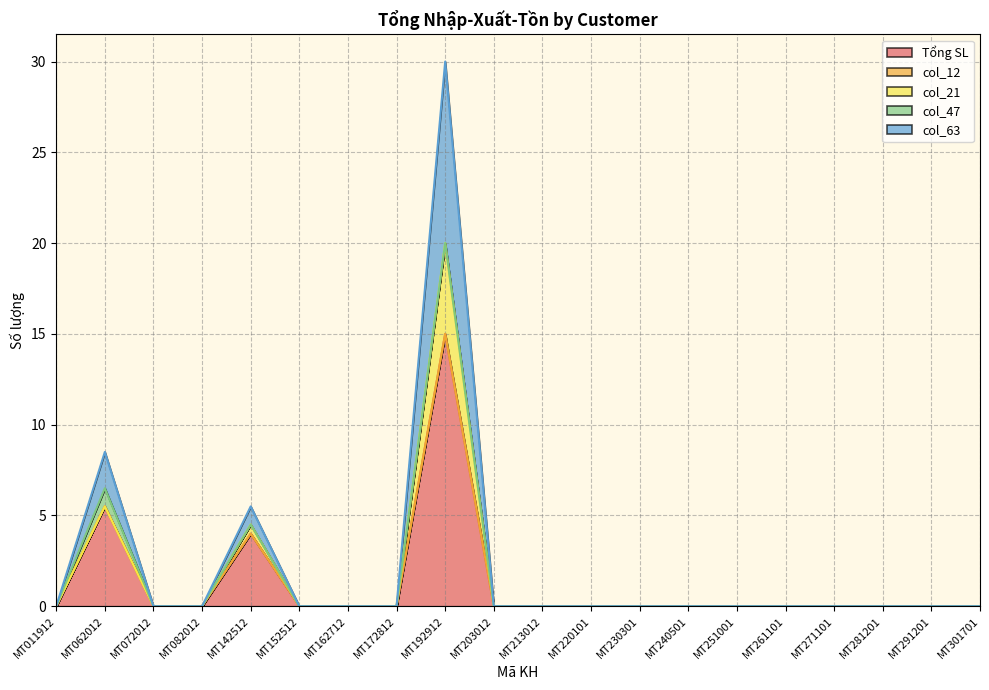

True or false: col_12 has more than 0 points higher than both neighbors.

False